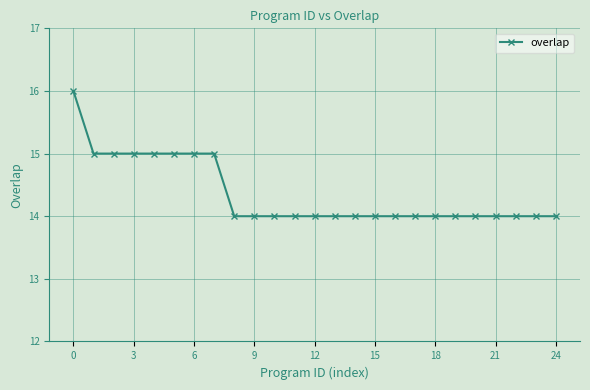

What is the value of the 8th point from the left?

15